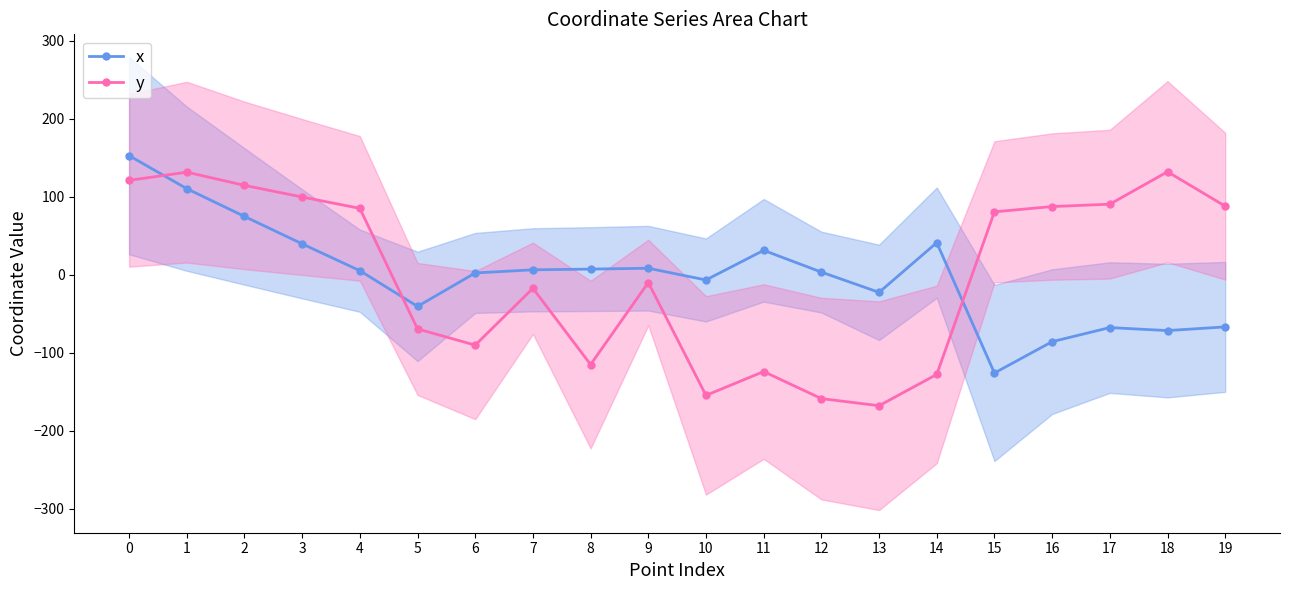

What is the value of the y point at the 9th from the left?

-114.9